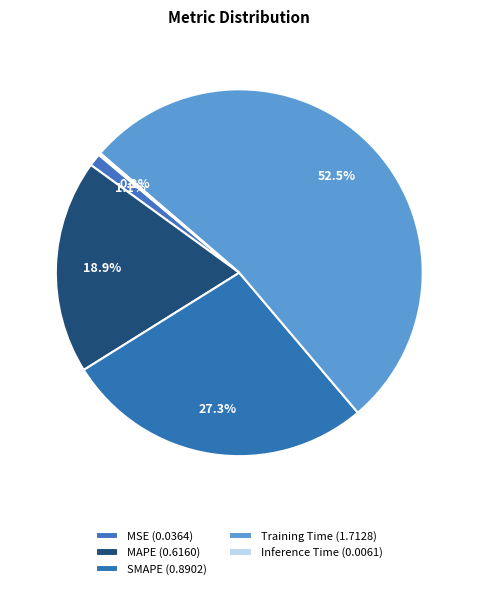

Is it true that MAPE is 24% of the pie?

False